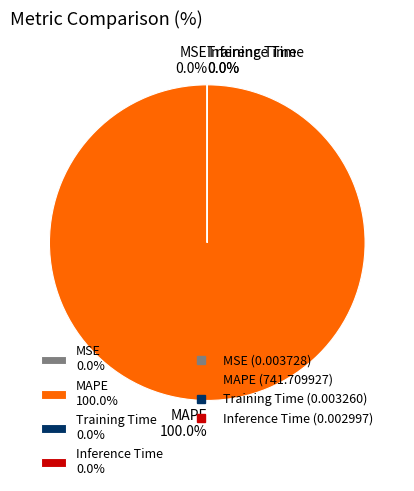

What is the total percentage of MAPE and Inference Time?

100.0%